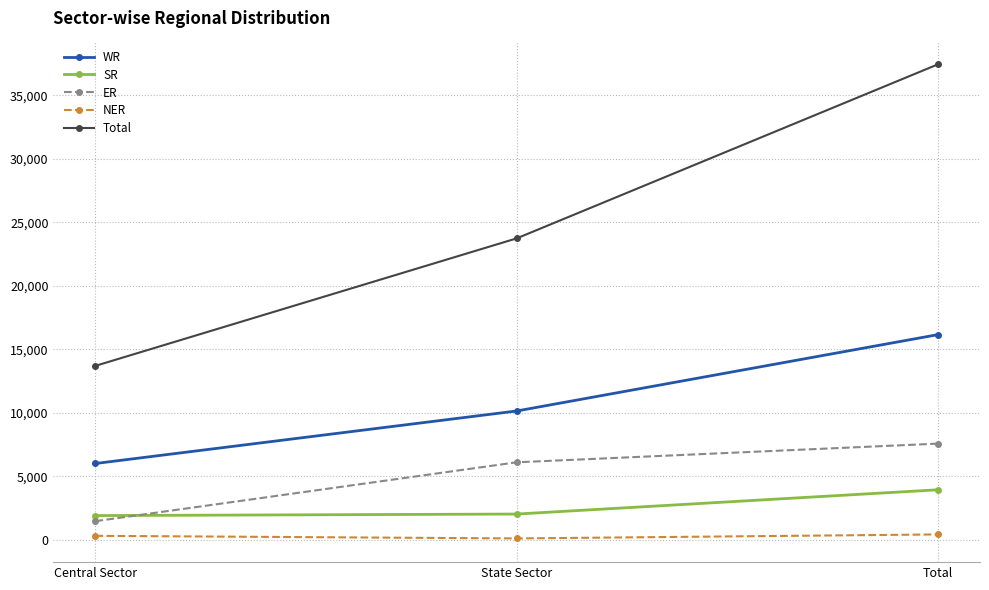

What is the label of the 2nd point from the right?

State Sector